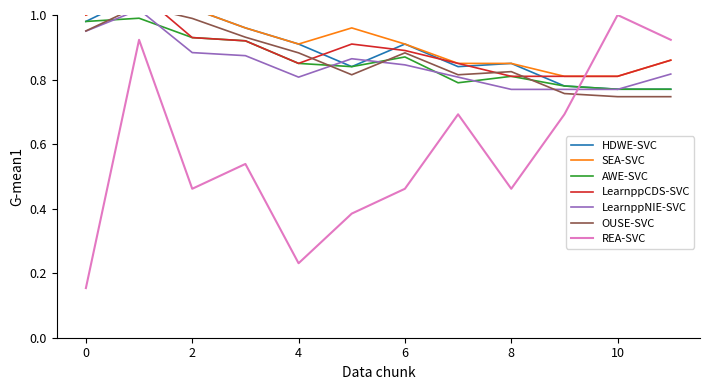

The REA-SVC series shows 0.1 at 8. True or false?

False